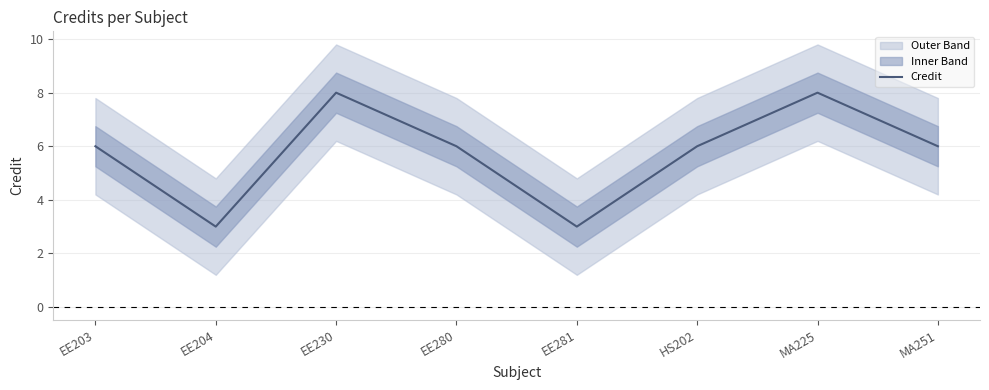

Between EE281 and EE230, which is larger?

EE230